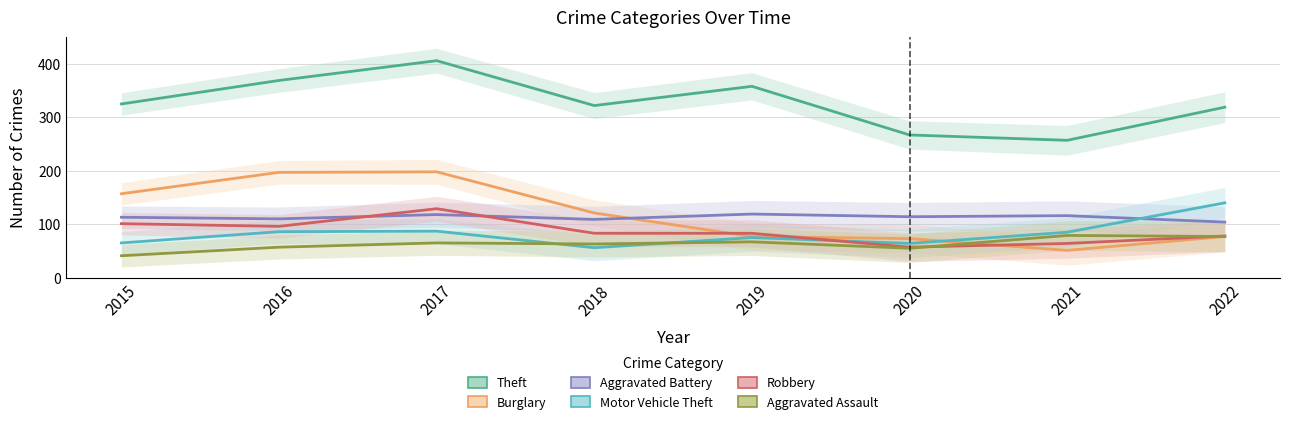

True or false: Theft and Aggravated Assault cross at least once.

False